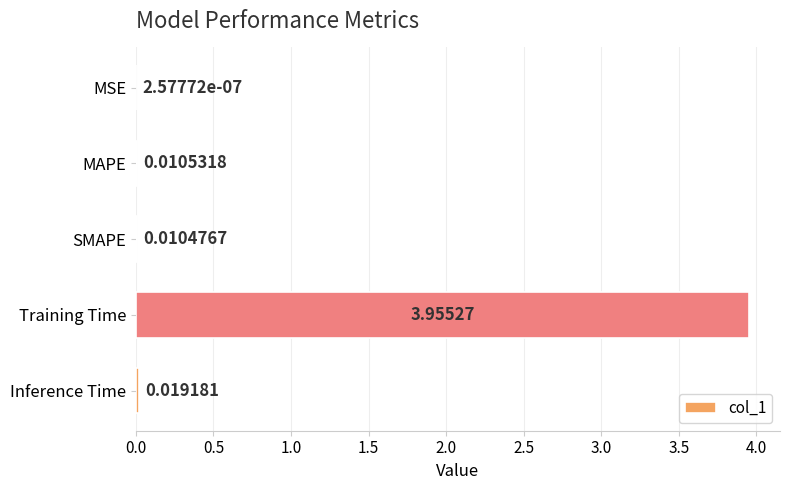

Where is the data nearest to the value 1?

Inference Time